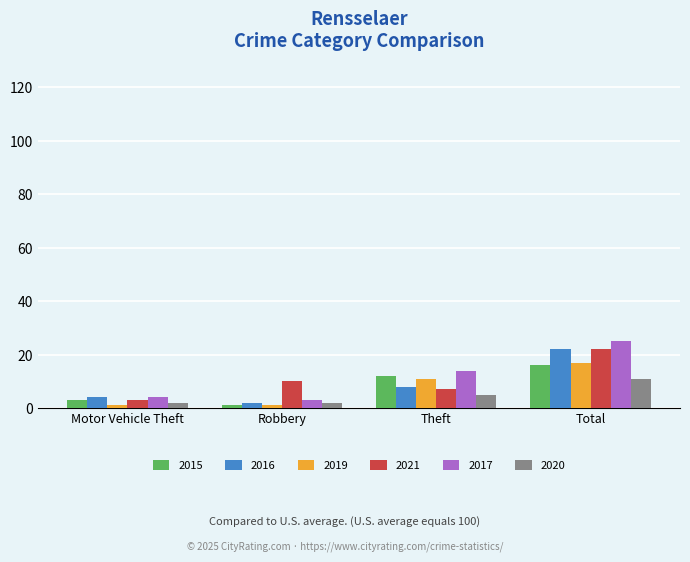

Is it true that 2019 equals 17 at Total?

True